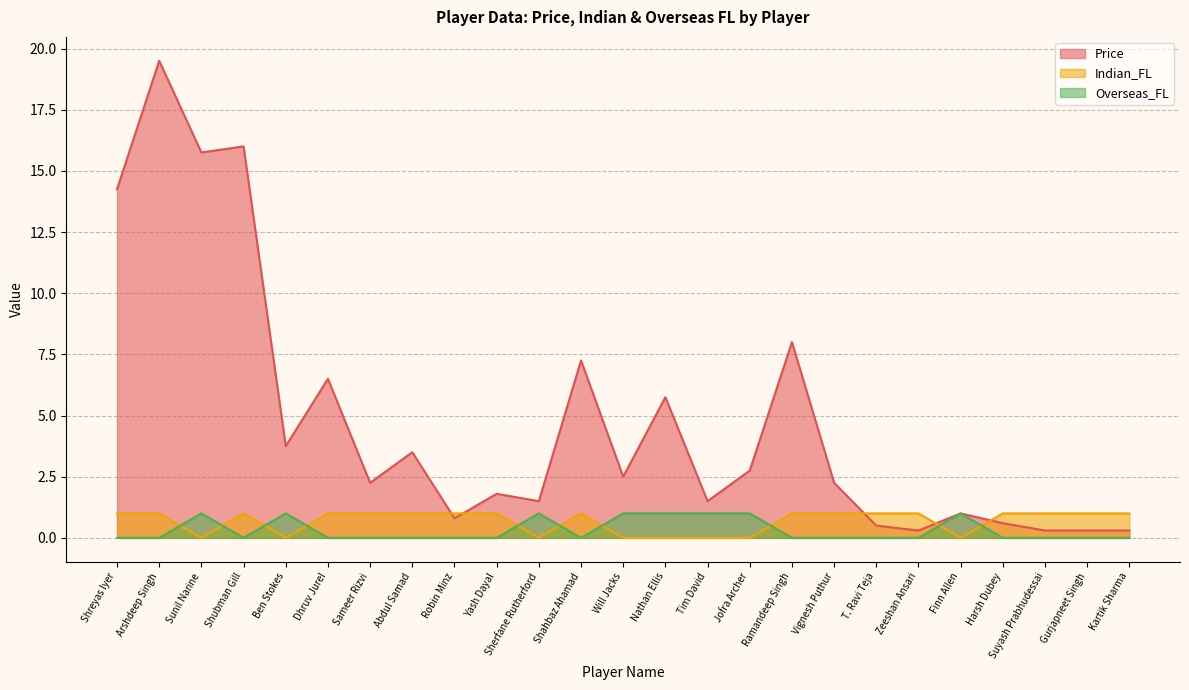

At which category is the sum across all series the highest?

Arshdeep Singh